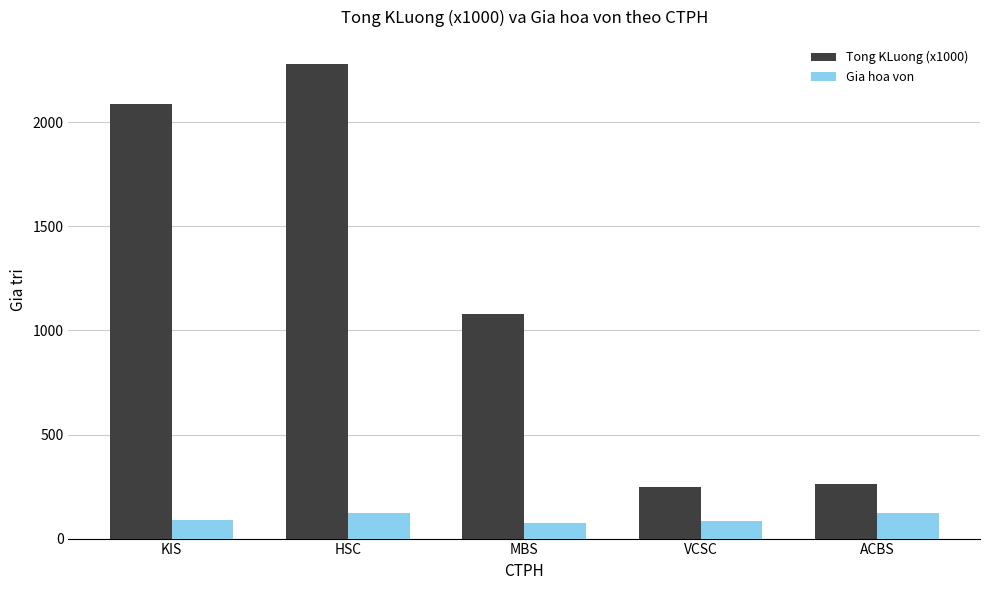

How many data points in Tong KLuong (x1000) are less than 1079?

2